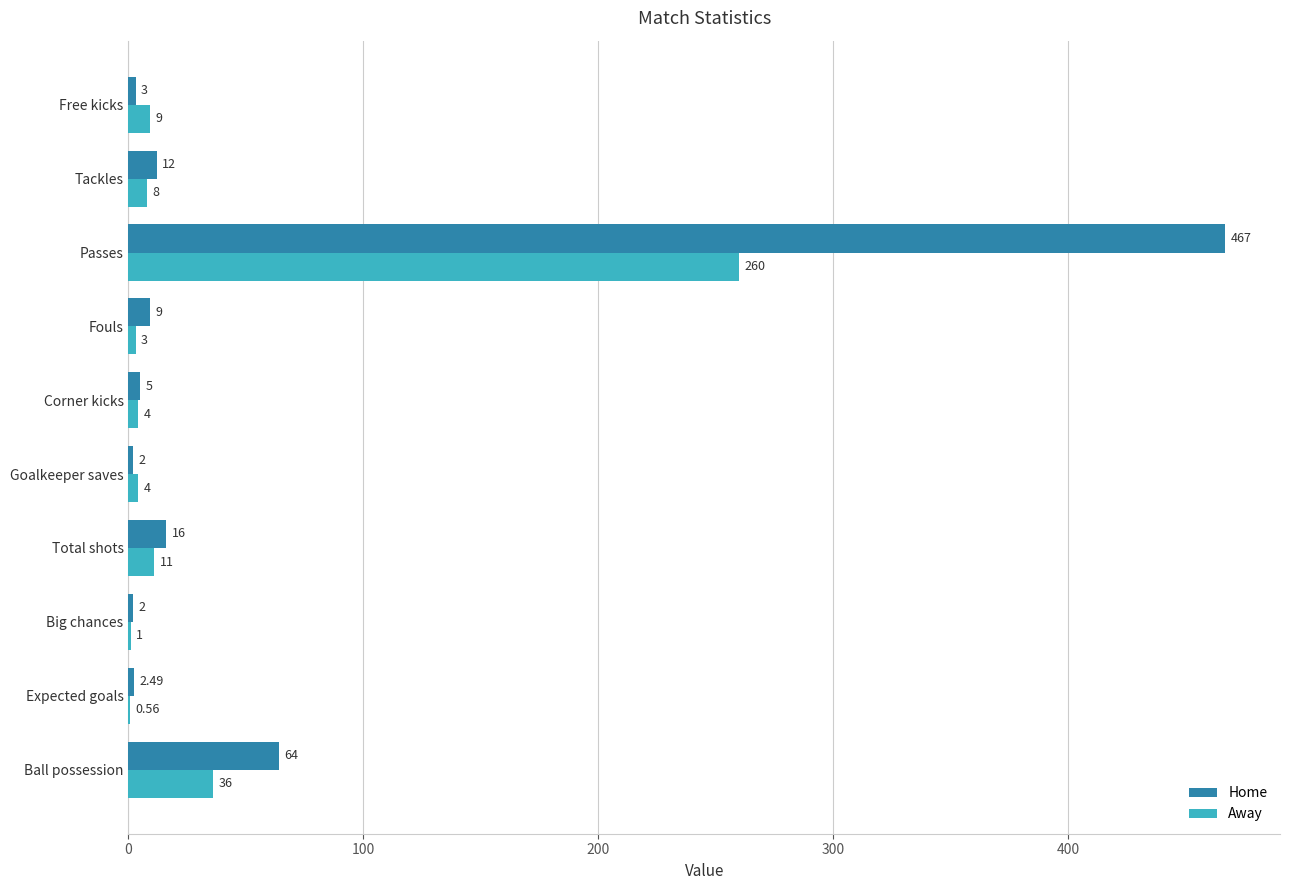

Where is Home nearest to the value 234?

Ball possession